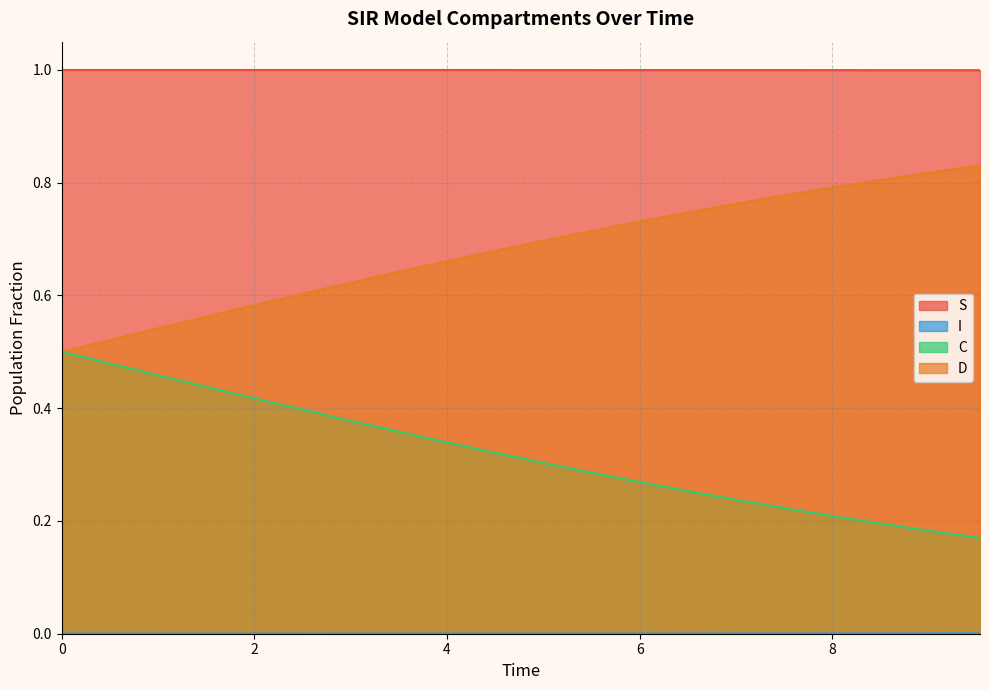

True or false: S and D cross at least once.

False